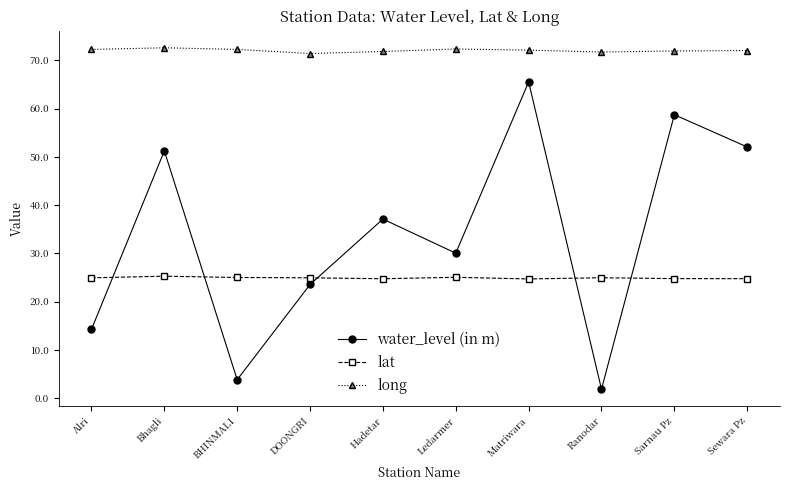

True or false: water_level (in m) has a value of 37.1 at Hadetar.

True